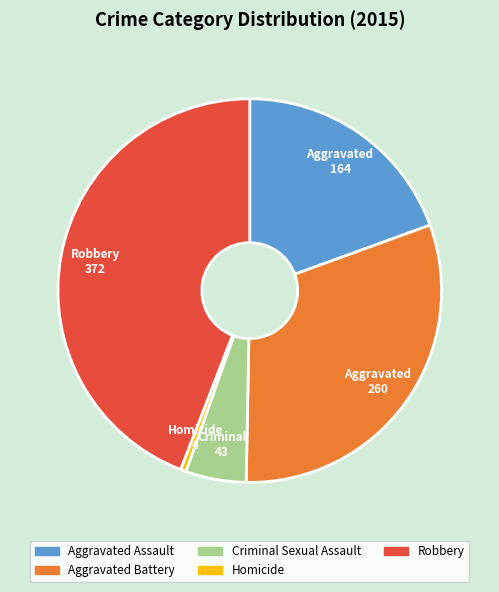

Which category has the biggest portion of the pie?

Robbery